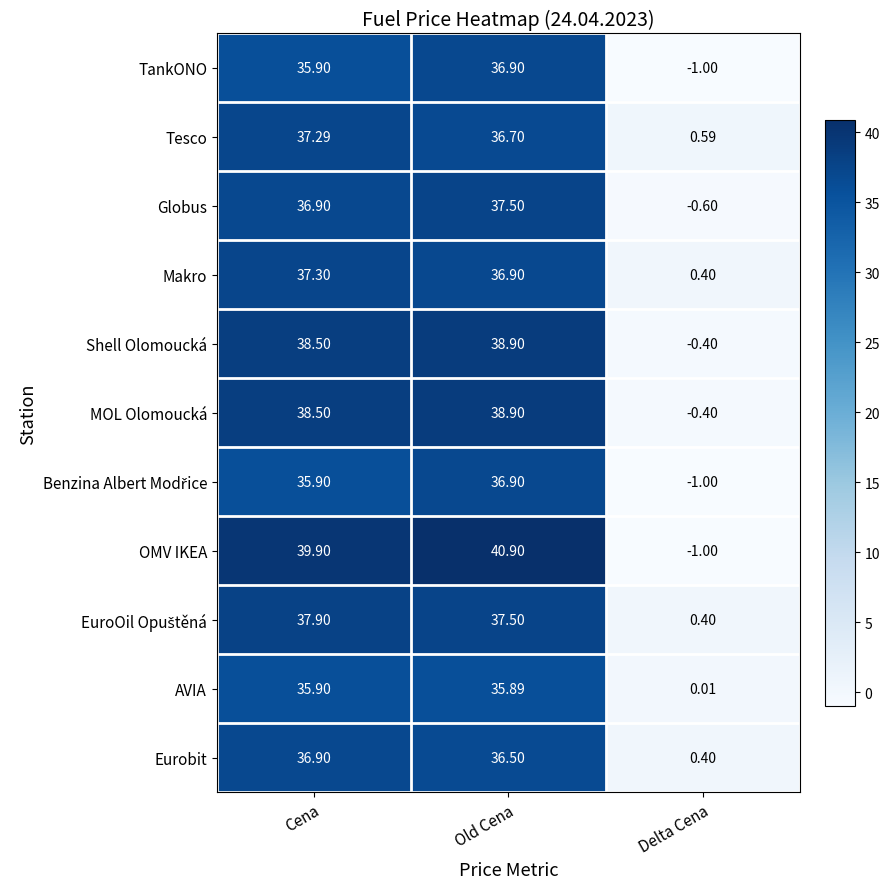

At which category is the sum across all series the highest?

Old Cena